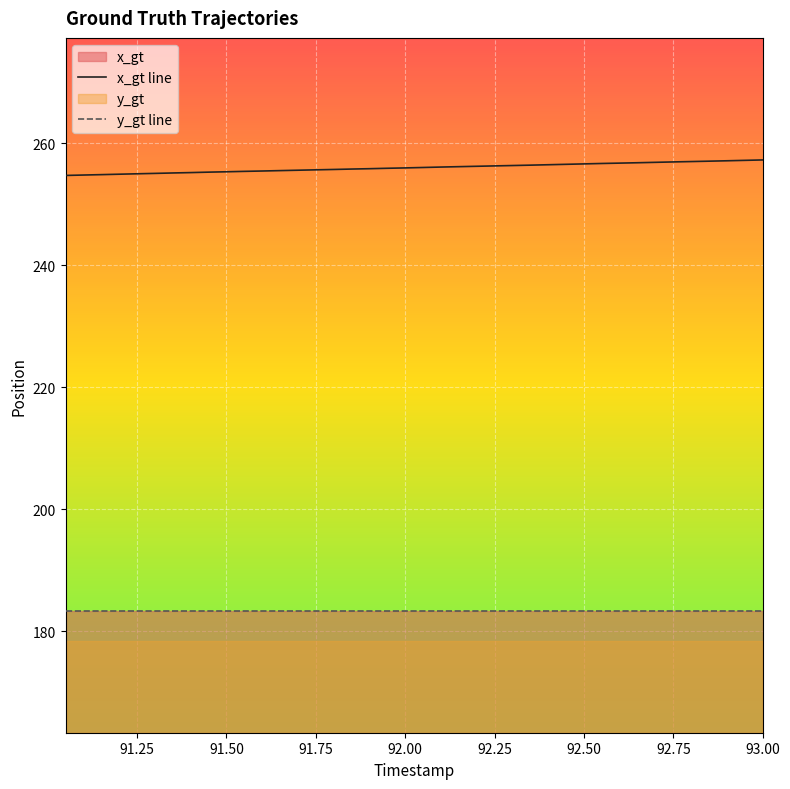

True or false: the data shows 126.2 at 92.45.

False